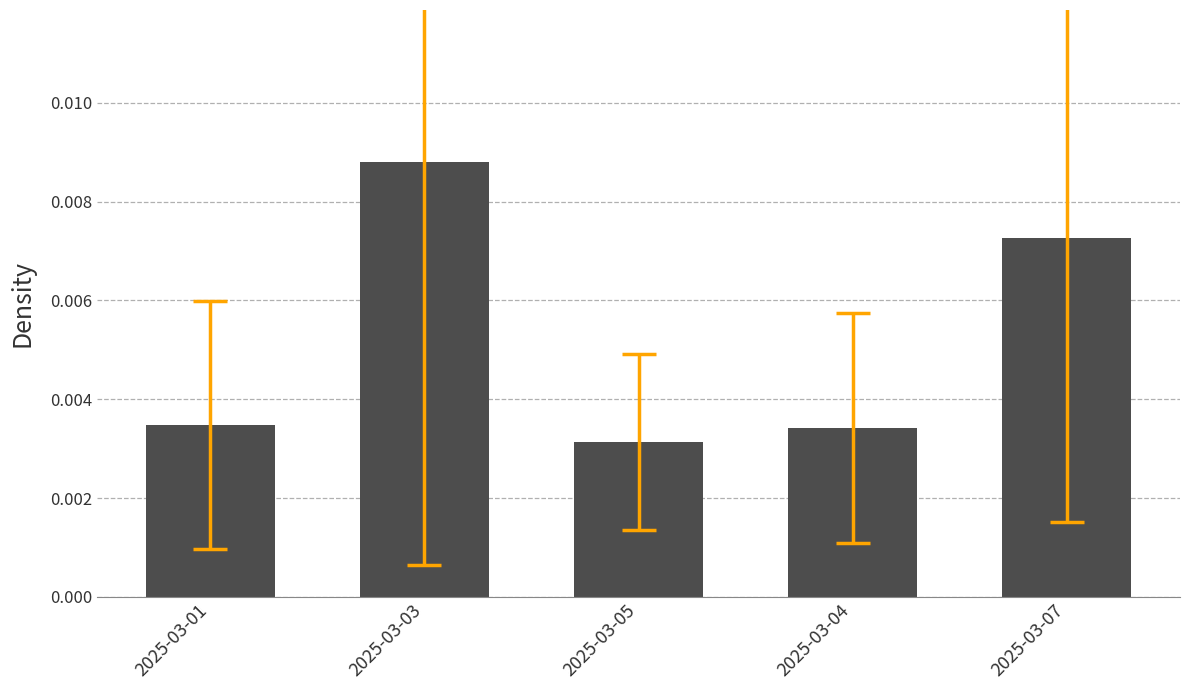

How many series are shown in this chart?

1